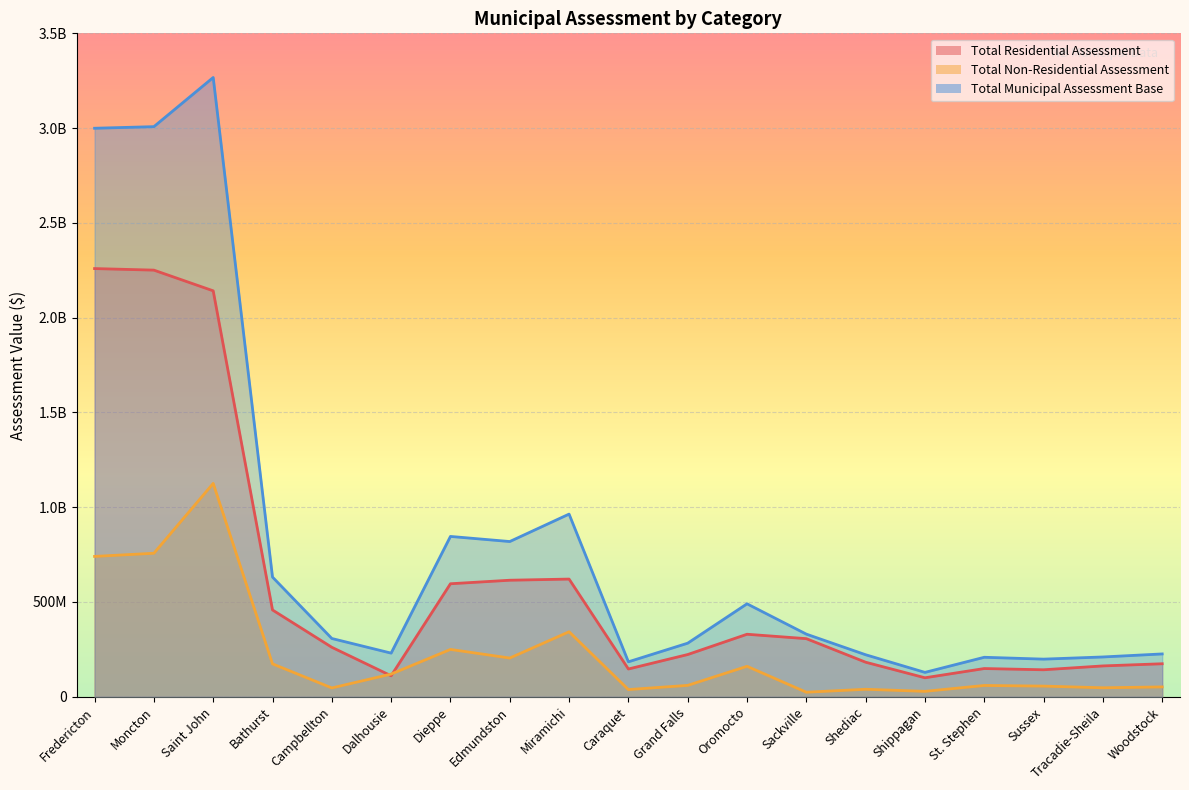

At which category does the chart reach its minimum across all series?

Sackville